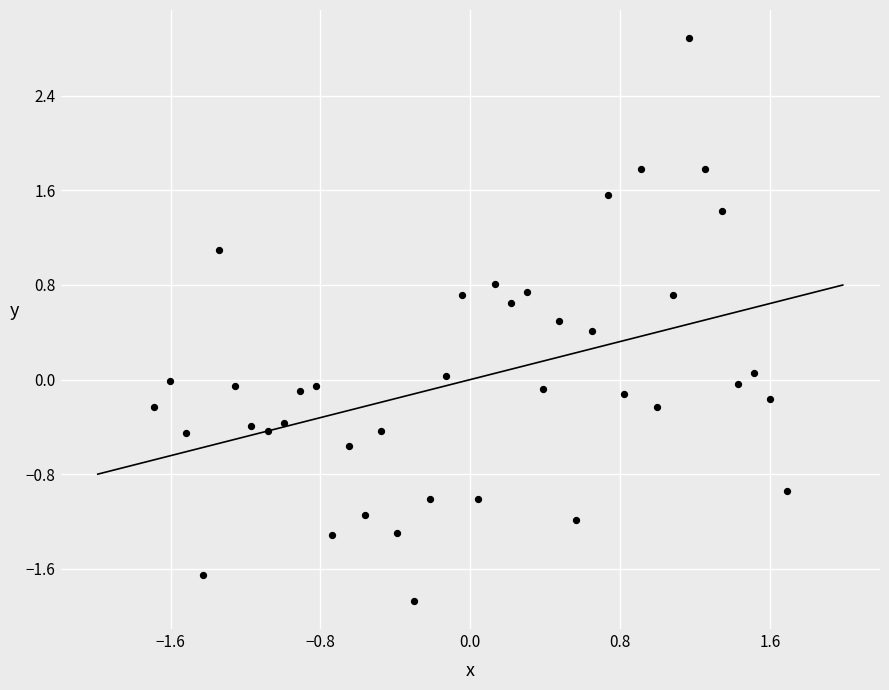

What is the range of Y values (max minus min)?

4.8